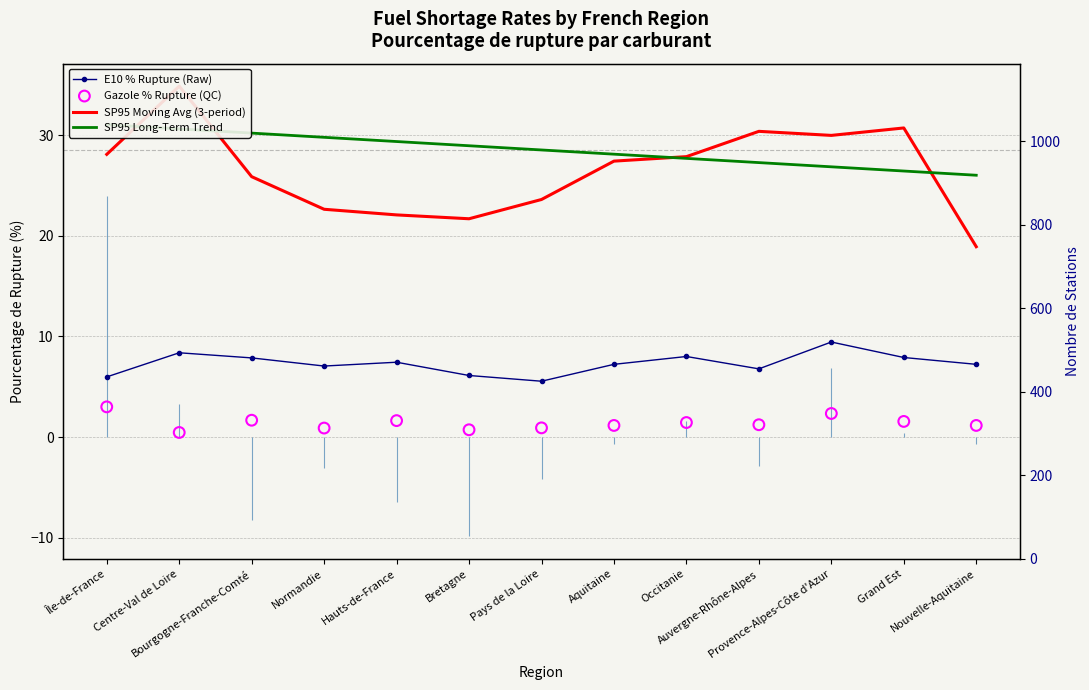

At which category is the sum across all series the highest?

Centre-Val de Loire